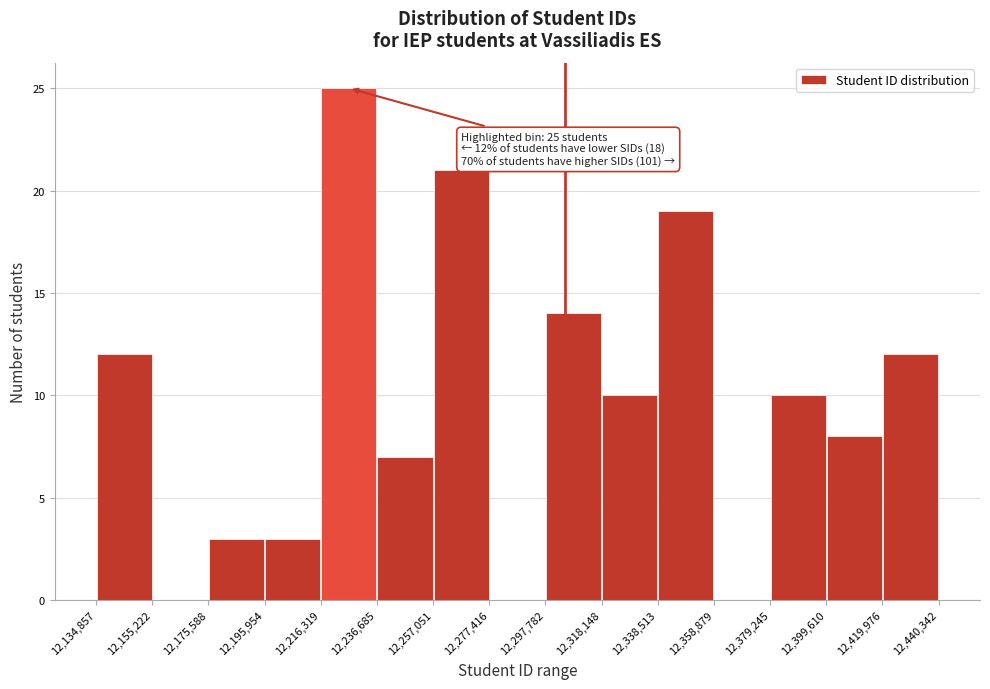

Which range on the x-axis has the tallest bar?

12,216,319 to 12,236,685